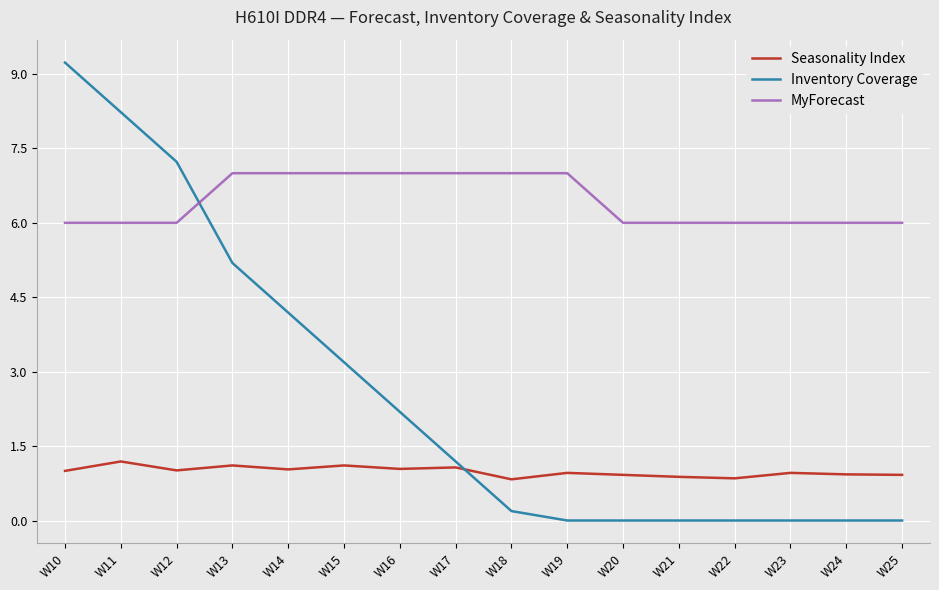

At which label does Inventory Coverage reach its peak?

W10